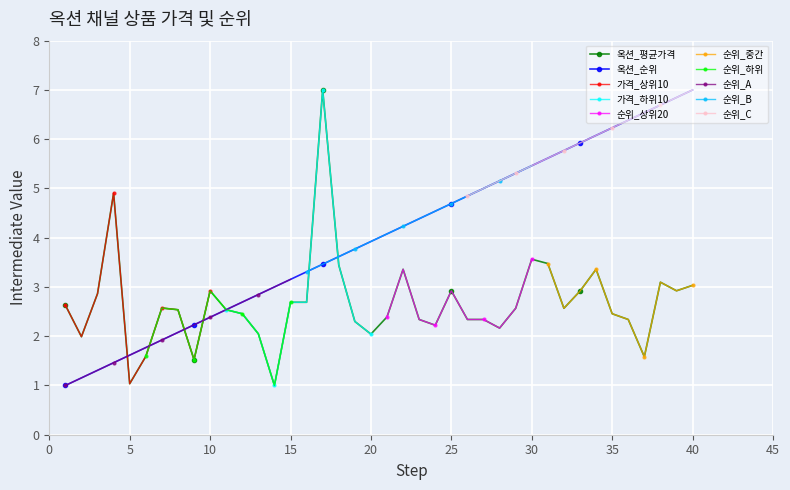

What is the maximum value shown in the chart?

7.0